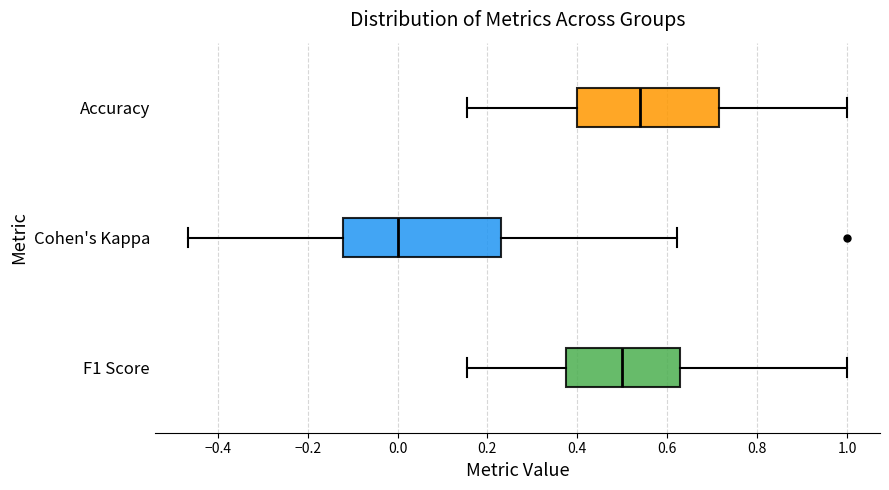

Reading bottom to top, transcribe this box plot: for each box, give where its median line is, the range the box spans, and where its two whiskers end, as read against the x-axis. The values are not printed on the chart, so give them approximately, as read against the axis.

F1 Score: median 0.50, box 0.38 to 0.62, whiskers 0.16 to 1.00
Cohen's Kappa: median 0.00, box -0.12 to 0.24, whiskers -0.46 to 0.62
Accuracy: median 0.54, box 0.40 to 0.72, whiskers 0.16 to 1.00